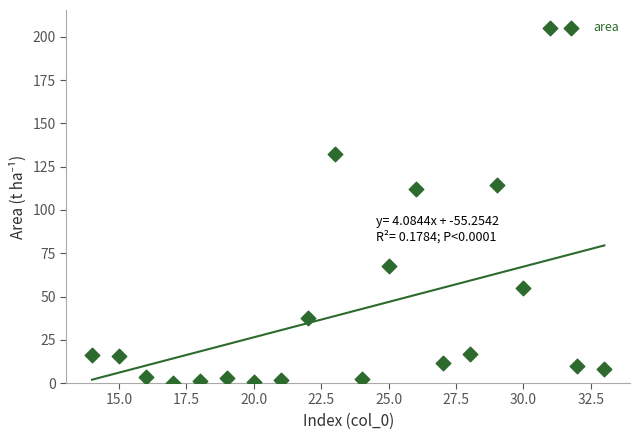

What is the range of Y values (max minus min)?

205.1